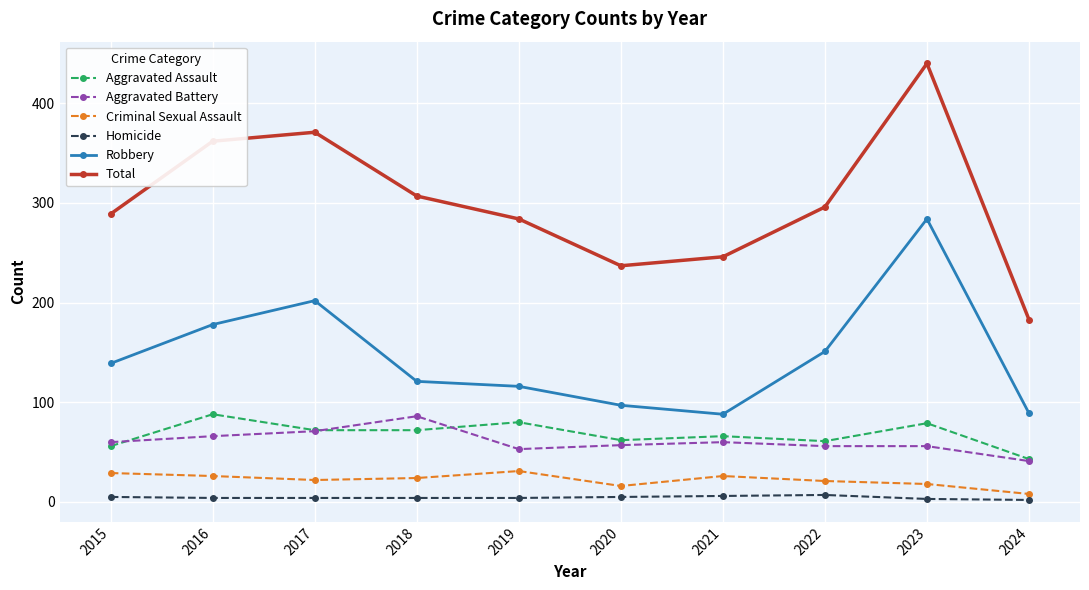

At 2019, list the series in order from smallest to largest.

Homicide, Criminal Sexual Assault, Aggravated Battery, Aggravated Assault, Robbery, Total